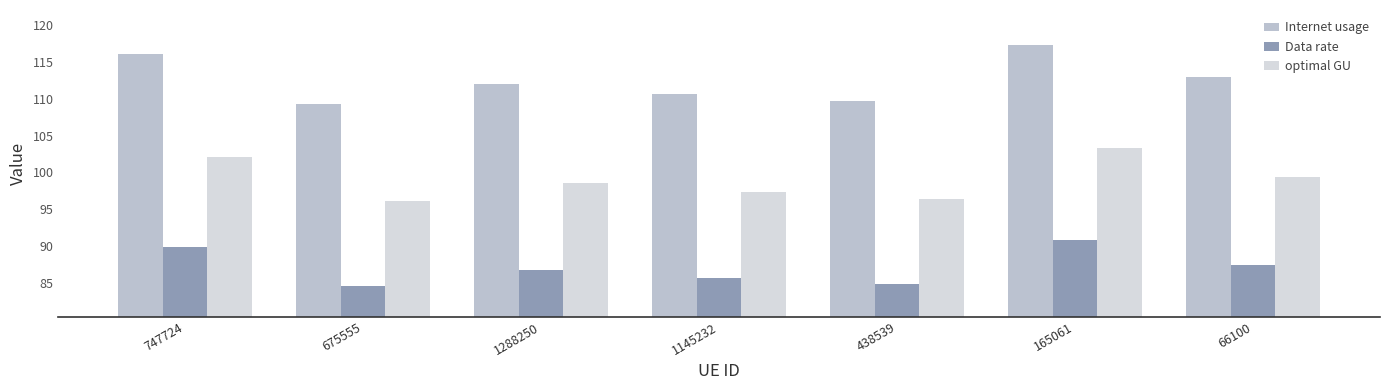

Which series has the largest total across all categories?

Internet usage